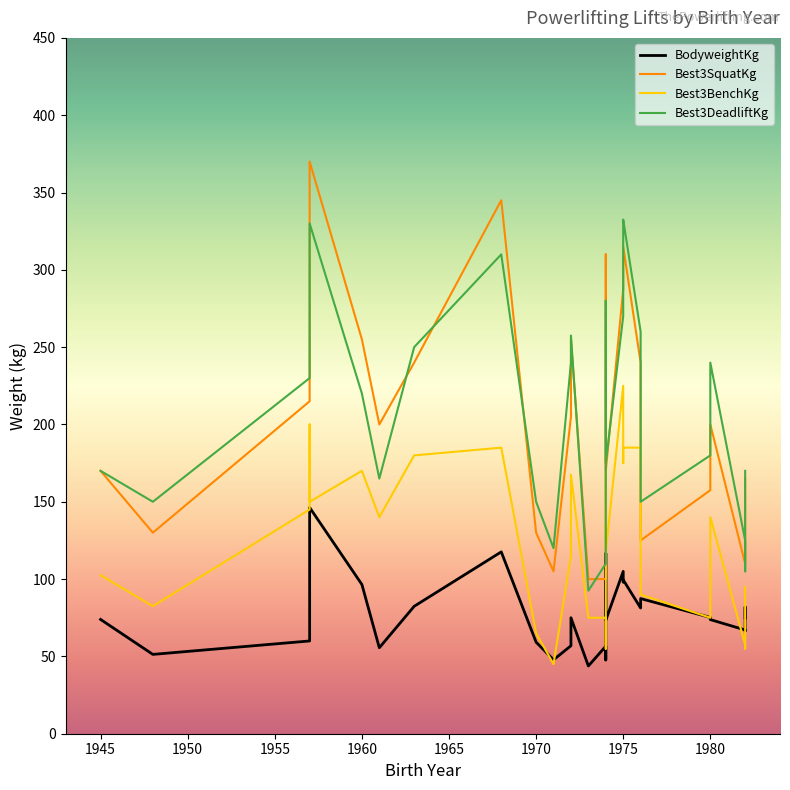

Where is Best3SquatKg nearest to the value 235?

1976